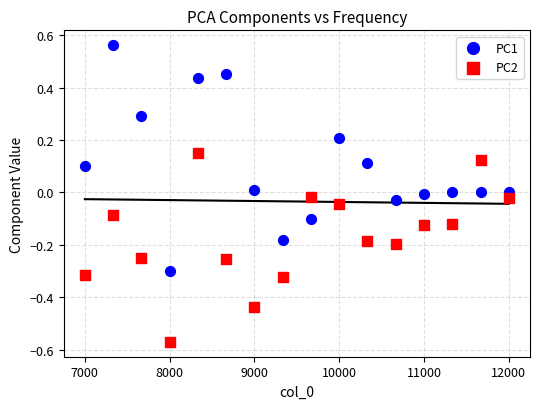

Which series contains the lowest Y value?

PC2